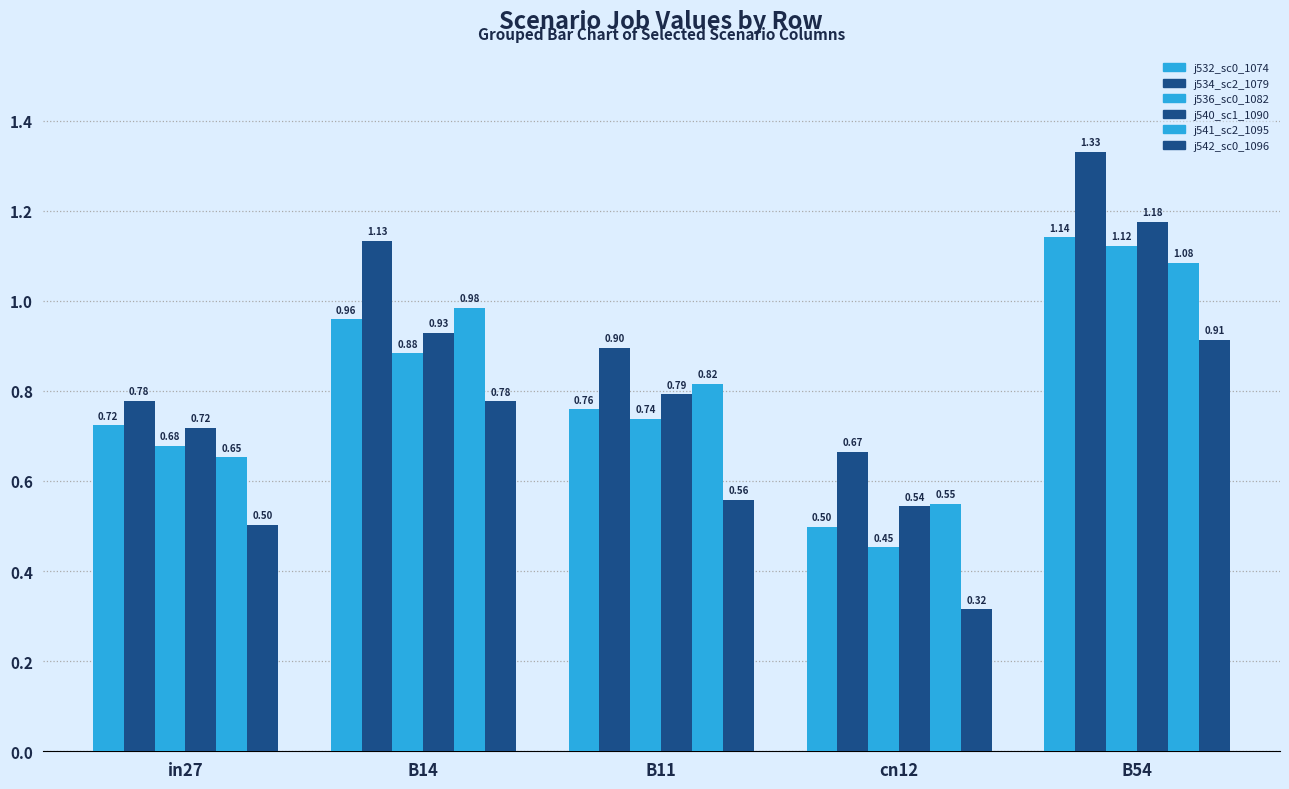

How many groups of bars are there?

5